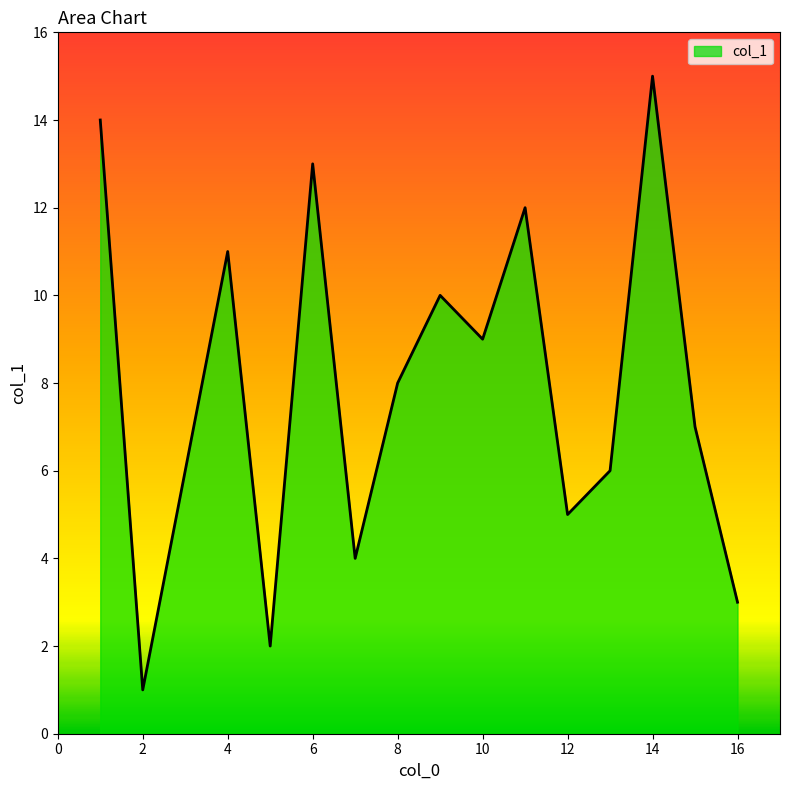

What is the maximum value shown in the chart?

15